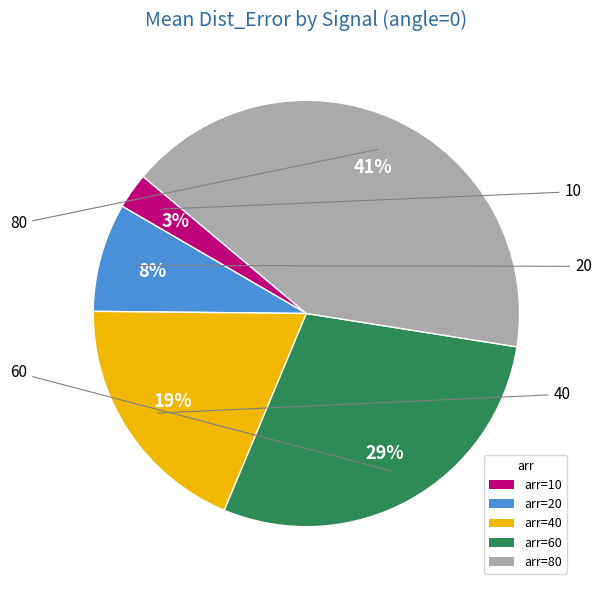

How much of the chart is everything except 80?

58.6%